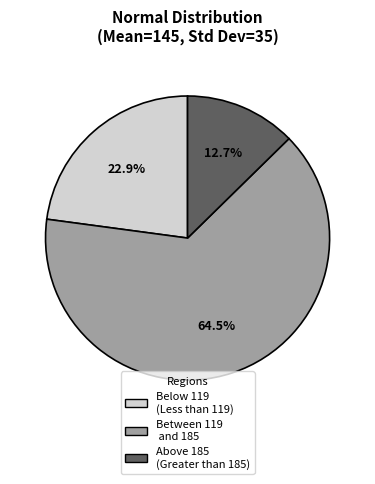

Is there a majority slice in this chart?

Yes